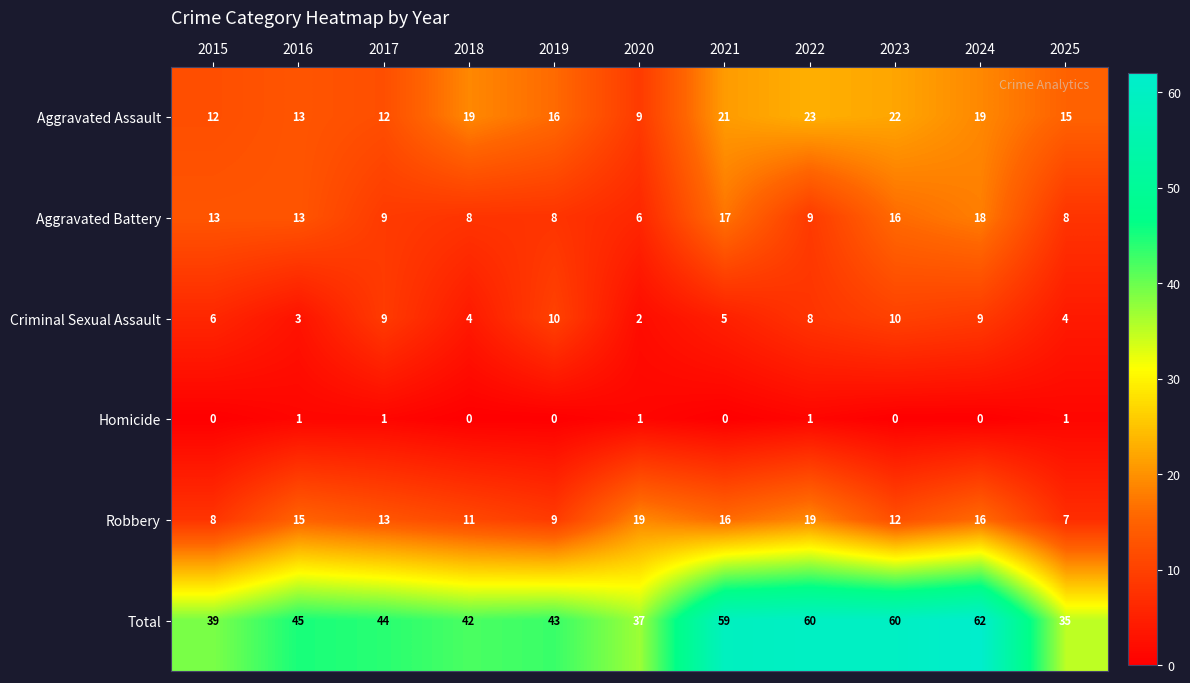

What is the sum of all Robbery values?

145